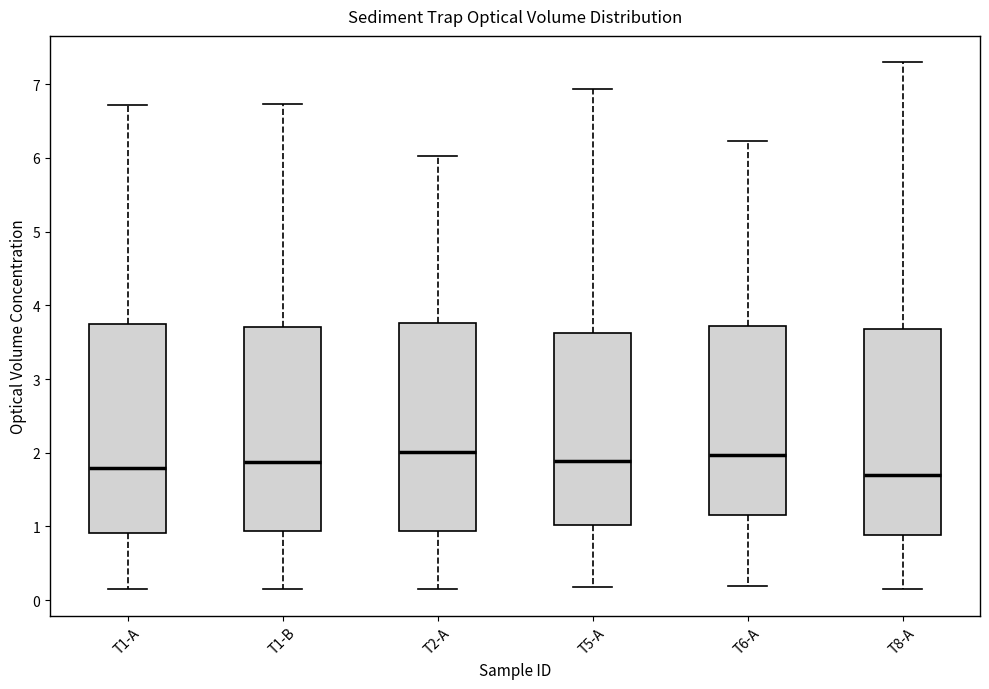

Where is the lower edge of the box for T5-A on the y-axis? The values are not printed on the chart, so give them approximately, as read against the axis.

1.0